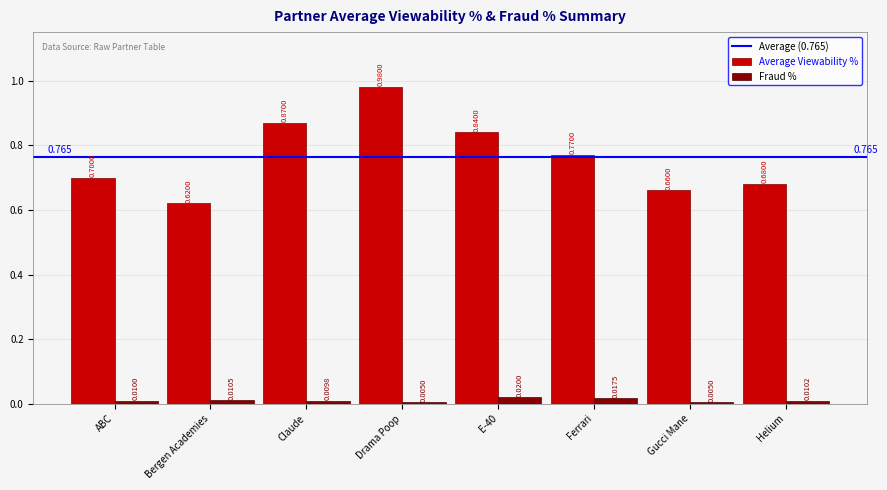

What is the difference between the Average Viewability % values at Gucci Mane and Ferrari?

0.1